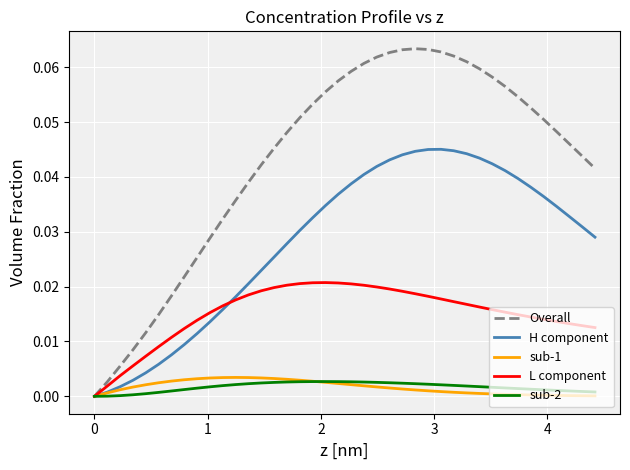

Which series has the largest total across all categories?

Overall